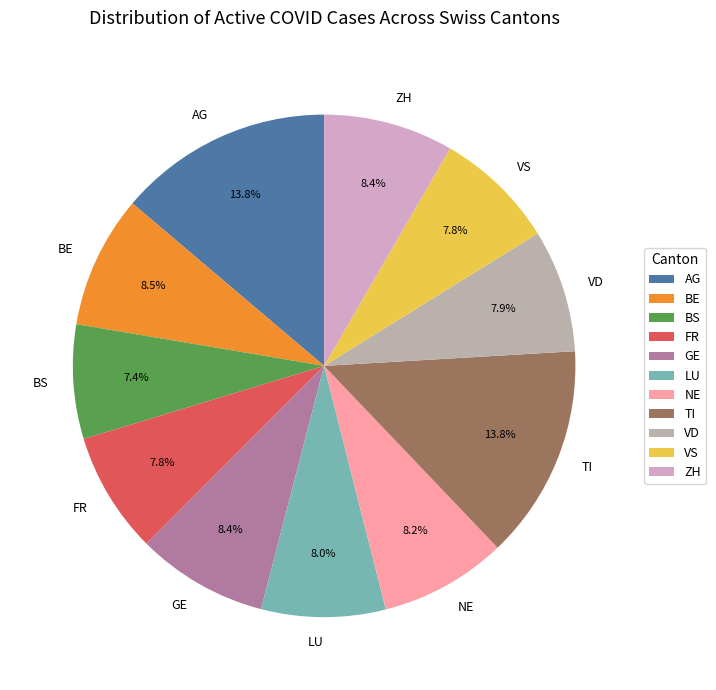

True or false: BS accounts for 1% of the total.

False